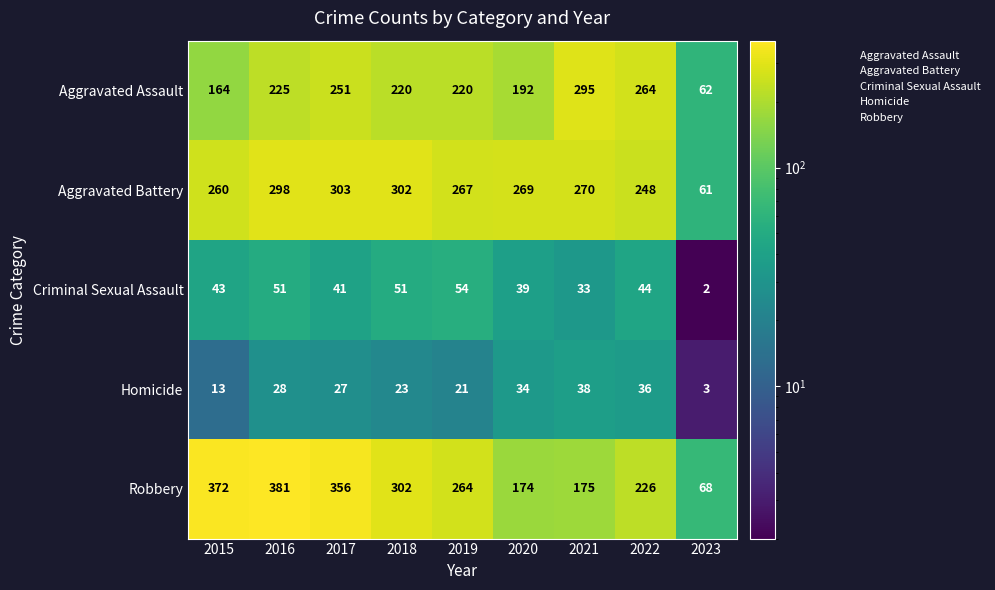

Which category has the highest value across all series?

2016